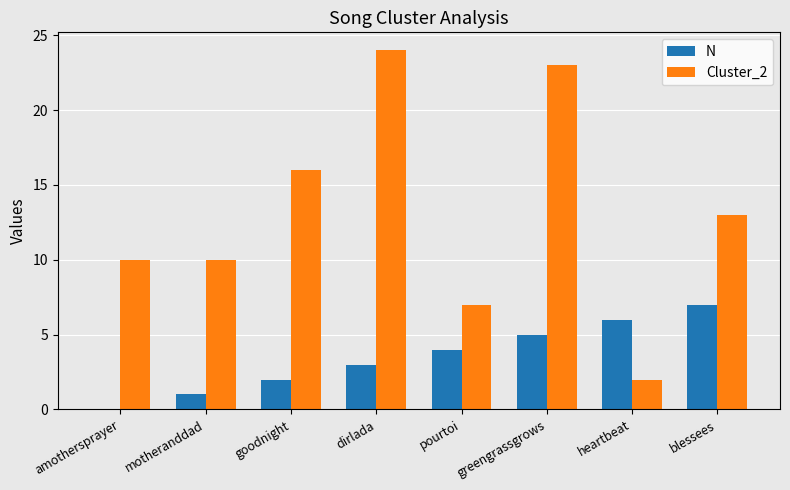

At which category is the sum across all series the highest?

greengrassgrows